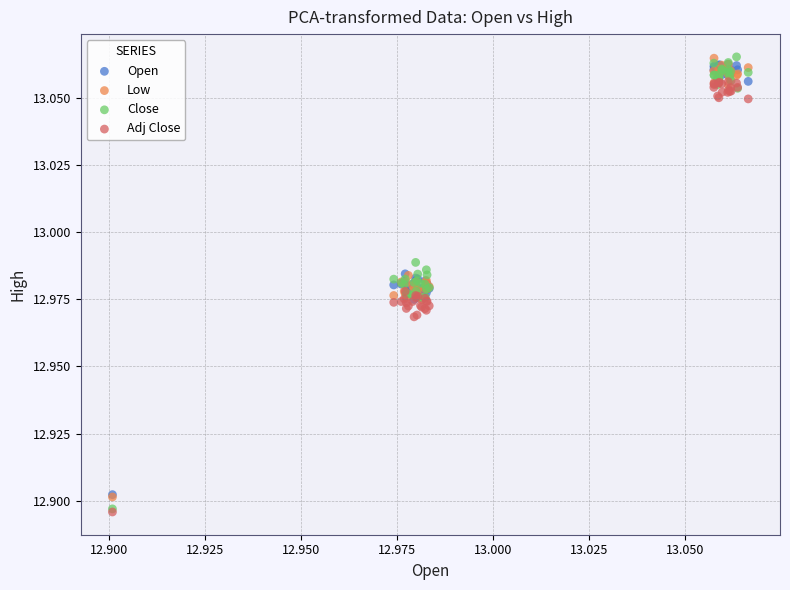

What are all the series names shown in the legend?

Open, Low, Close, Adj Close